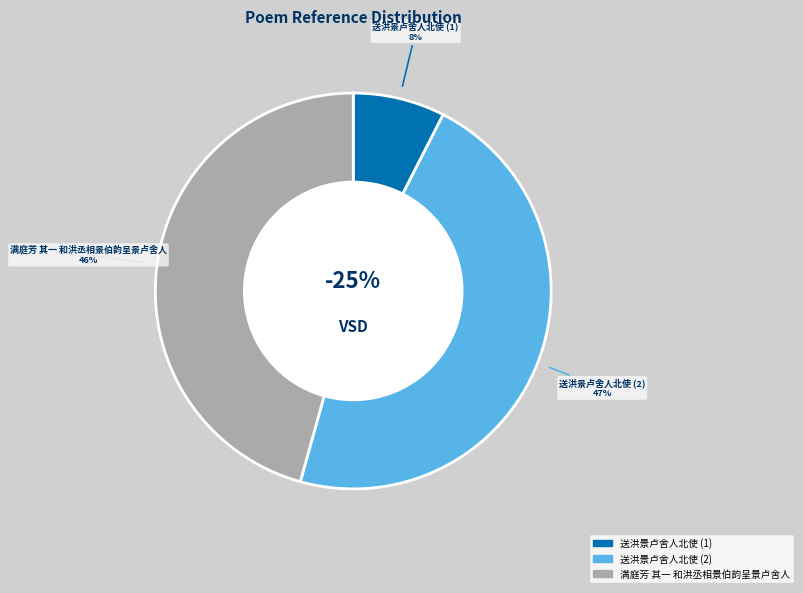

To the nearest percent, what is the difference between the 送洪景卢舍人北使 and 满庭芳 其一 和洪丞相景伯韵呈景卢舍人 slice percentages?

1%